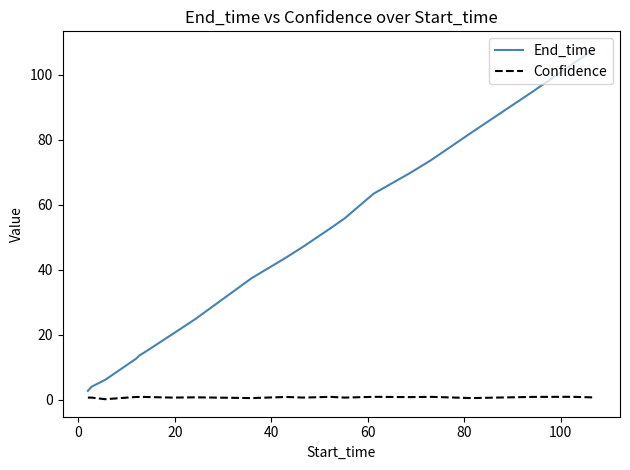

What are all the series names shown in the legend?

End_time, Confidence